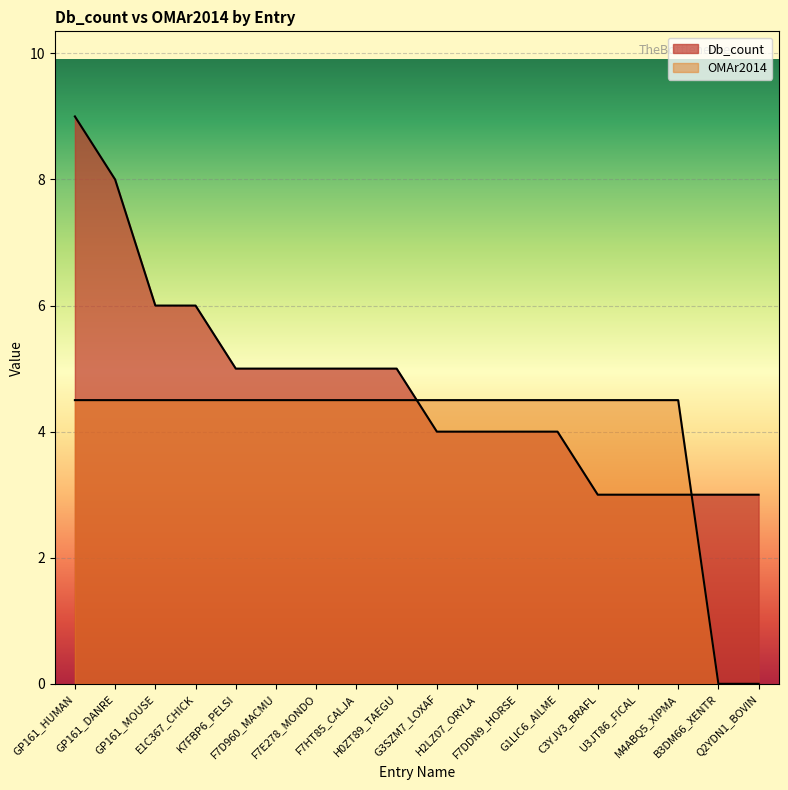

Which series changed the most between GP161_MOUSE and F7E278_MONDO?

Db_count